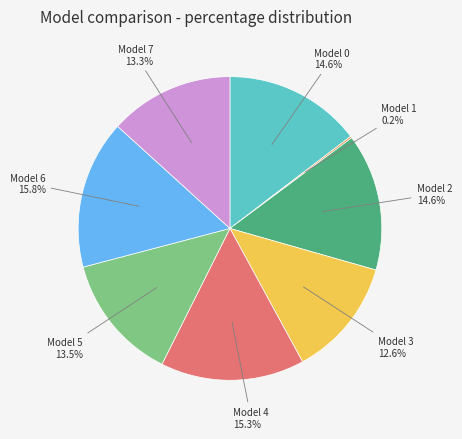

Does Model 7 account for over 50% of the chart?

No